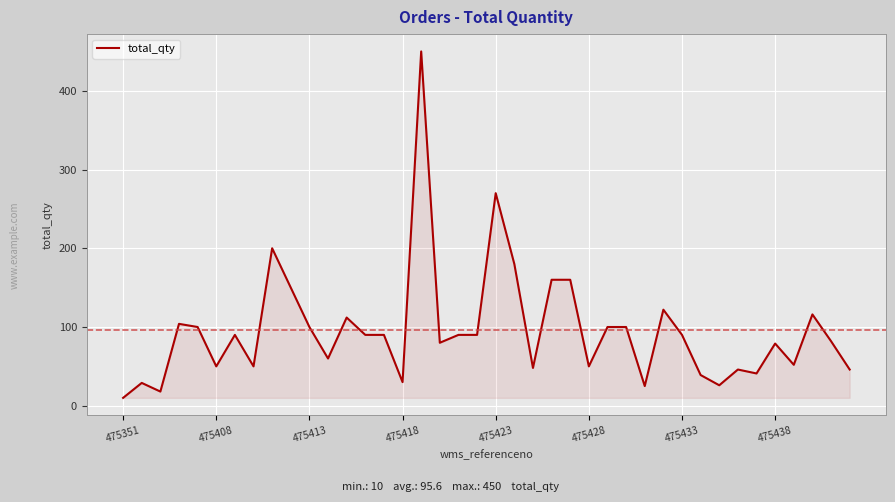

Does the chart have visible grid lines?

Yes